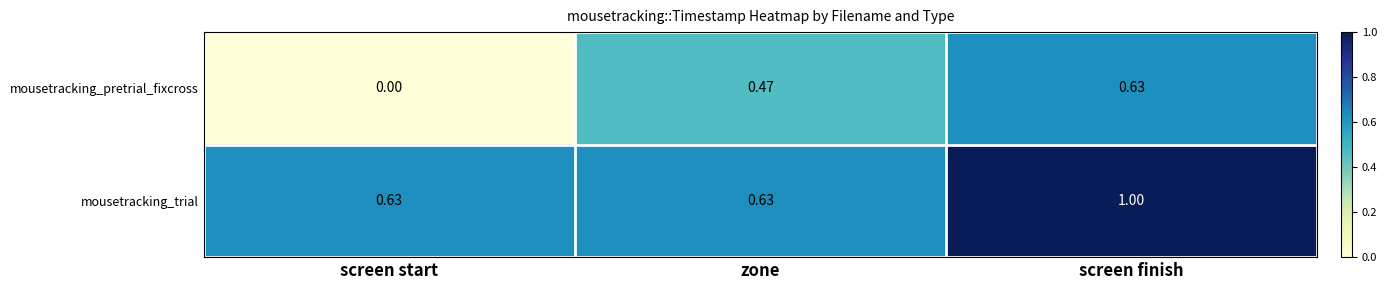

Rank the series at screen start from highest to lowest value.

mousetracking_trial, mousetracking_pretrial_fixcross